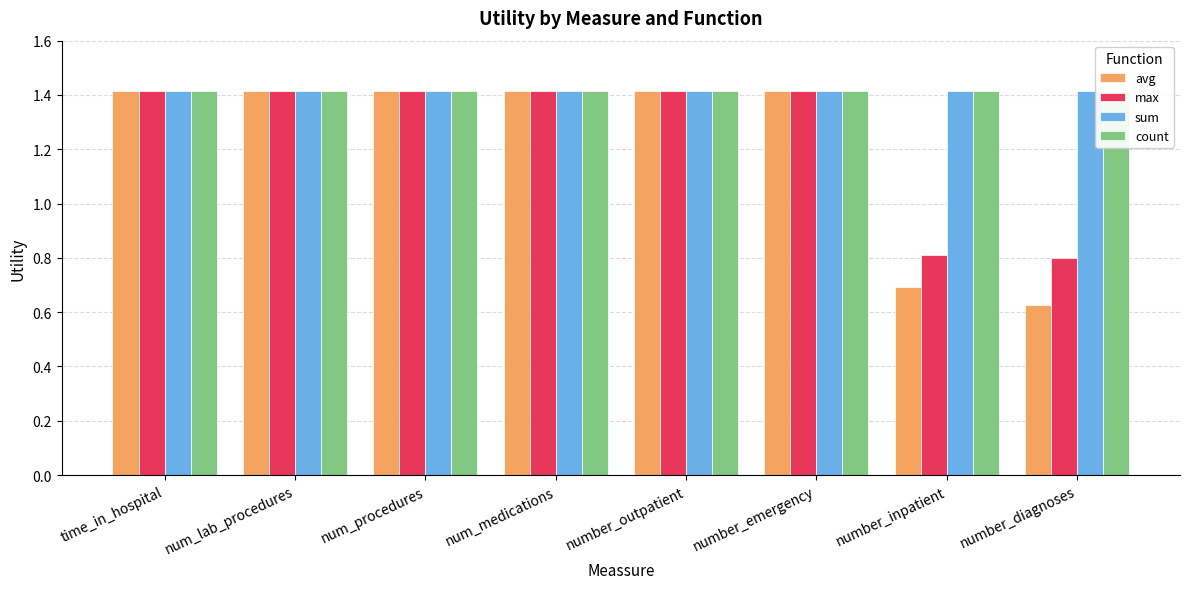

What is the maximum value for max?

1.4